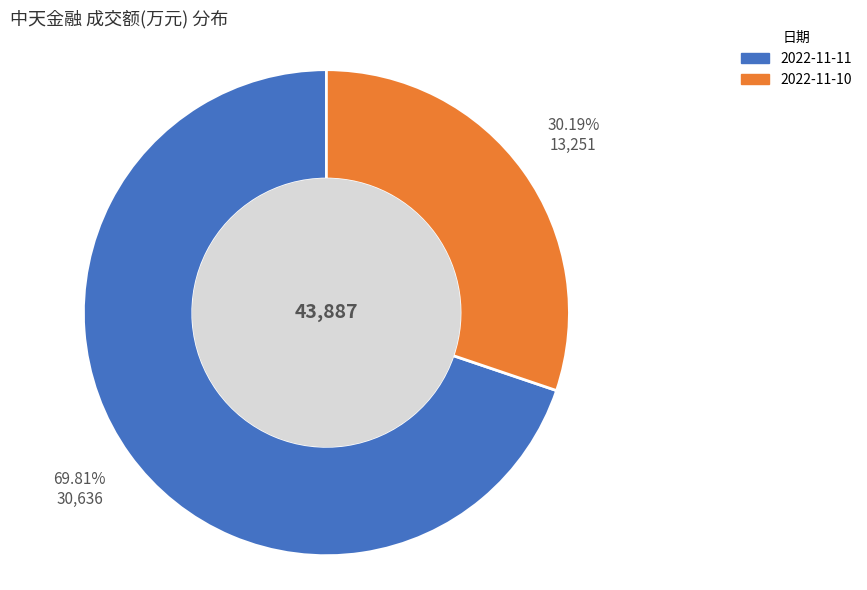

Is it true that 2022-11-11 is 83% of the pie?

False